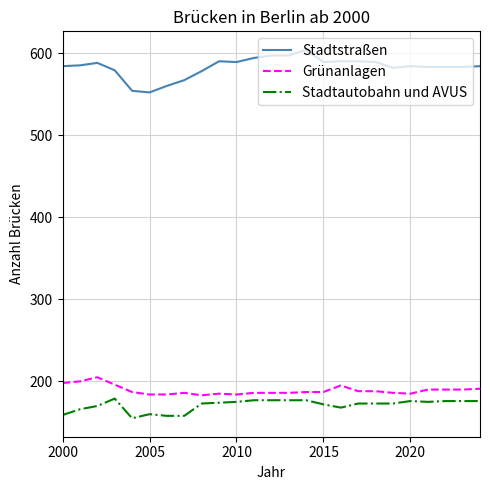

List the series in order of their peak value, highest first.

Stadtstraßen, Grünanlagen, Stadtautobahn und AVUS